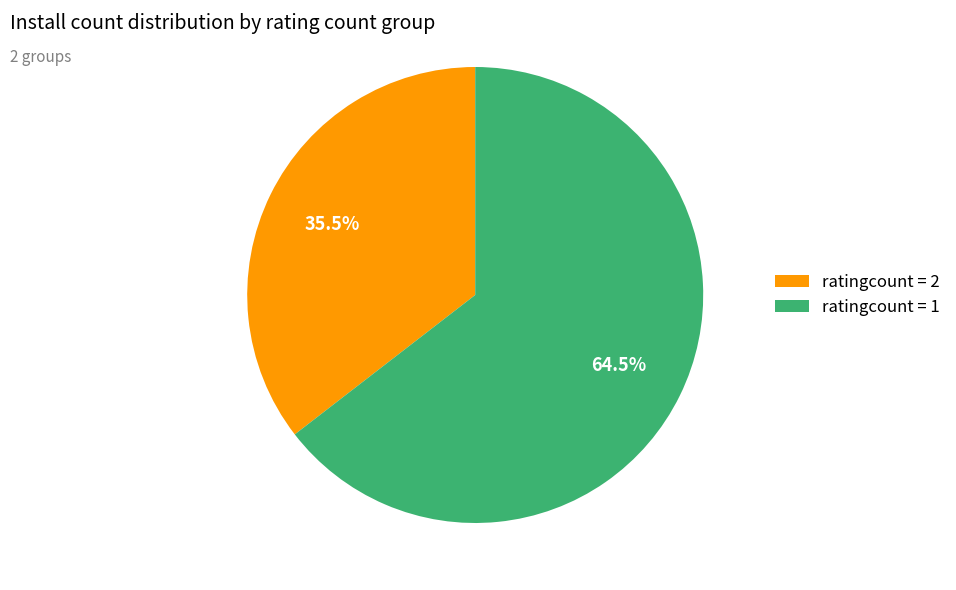

Combined, what portion of the pie is ratingcount = 2 and ratingcount = 1?

100.0%